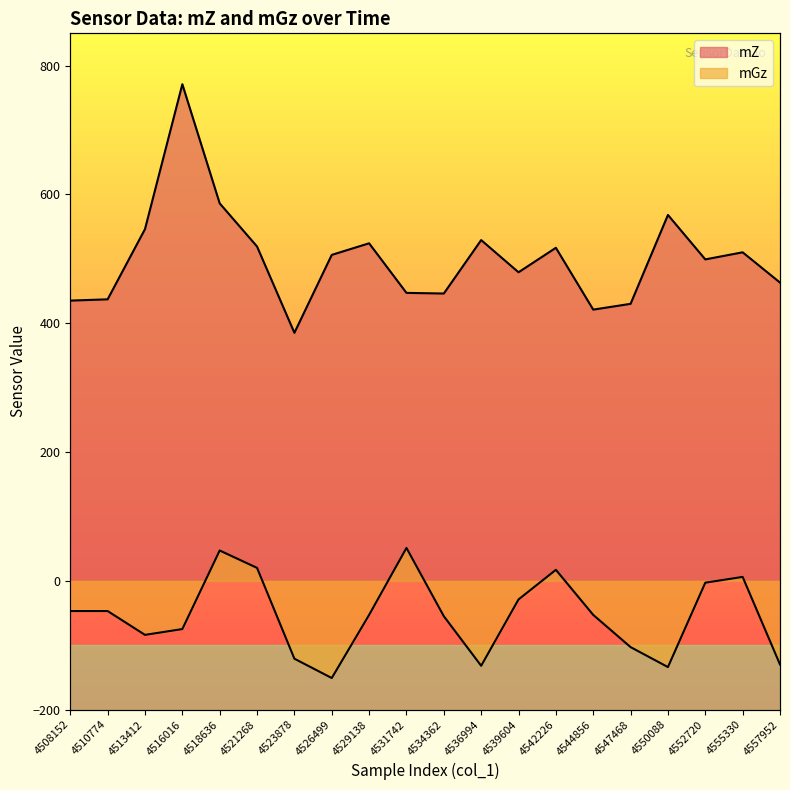

How many values in the mZ series are below 506?

10